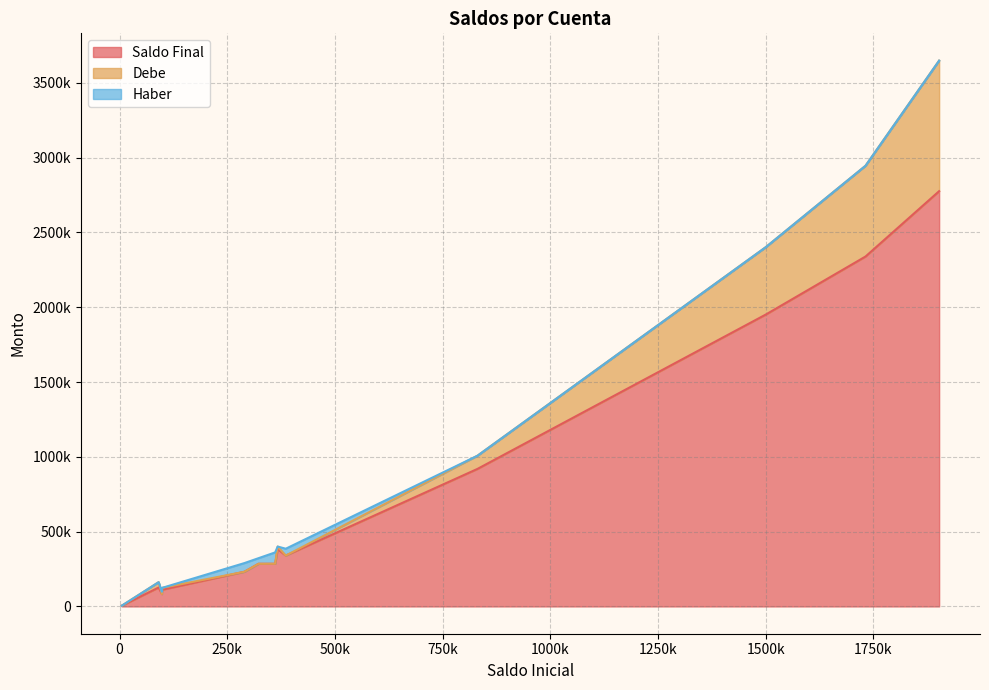

True or false: Haber has more than 0 points higher than both neighbors.

True